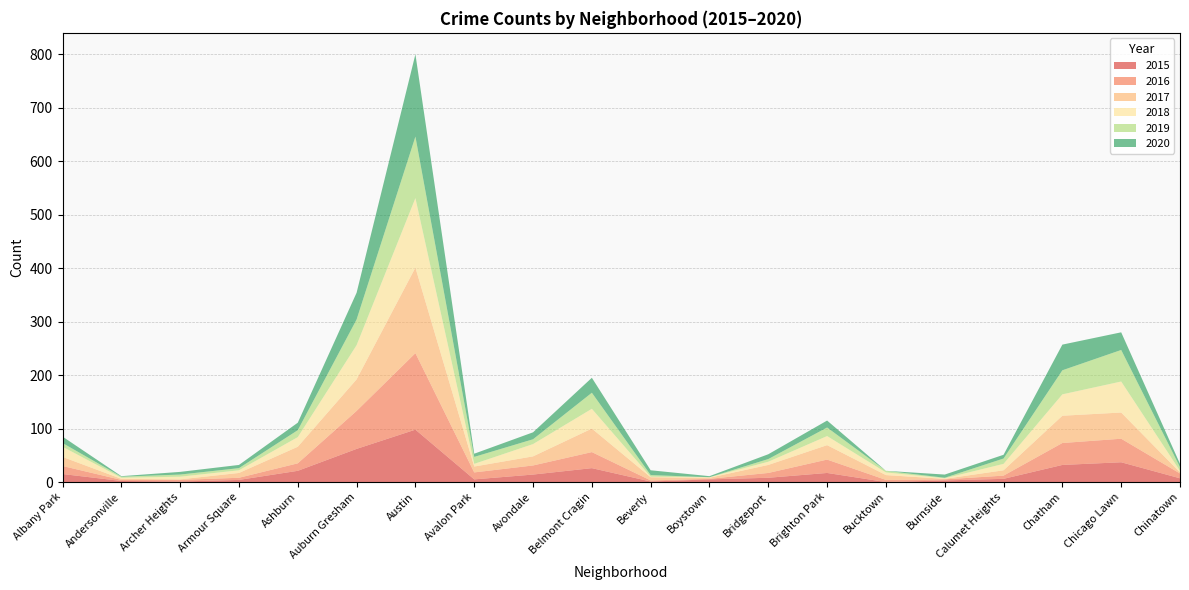

Reading left to right, list all the values displayed in this chart.

2015: 15	2	1	4	21	62	98	5	14	26	1	5	8	17	0	3	6	32	37	7
2016: 15	2	3	4	14	71	143	13	17	30	2	1	9	25	4	2	6	41	44	9
2017: 17	2	1	9	31	59	160	11	17	44	6	2	15	27	9	1	10	51	49	2
2018: 19	2	5	5	18	64	130	5	23	37	1	1	6	17	5	1	12	40	58	3
2019: 7	2	4	4	13	48	115	13	9	30	3	0	5	16	3	1	10	45	59	7
2020: 12	1	5	6	14	50	154	6	13	28	9	2	9	13	0	6	7	48	33	6